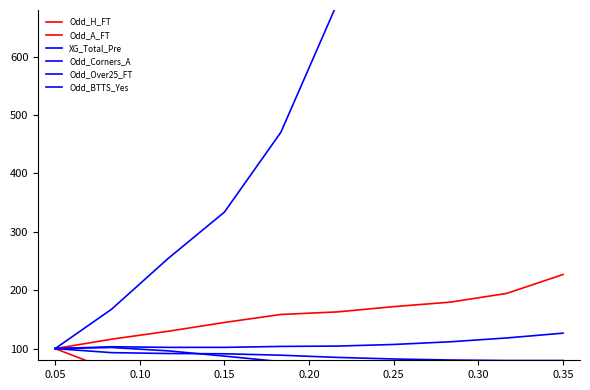

True or false: Odd_A_FT and Odd_BTTS_Yes cross at least once.

False